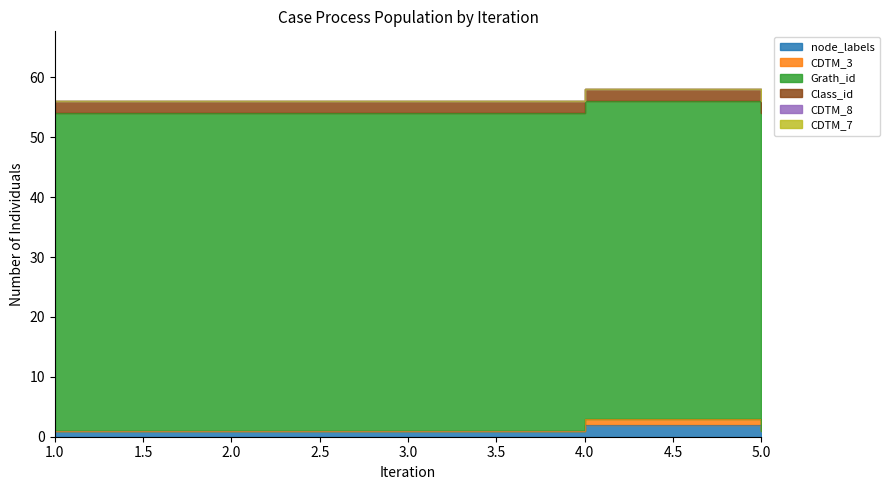

True or false: Grath_id and CDTM_3 cross at least once.

False